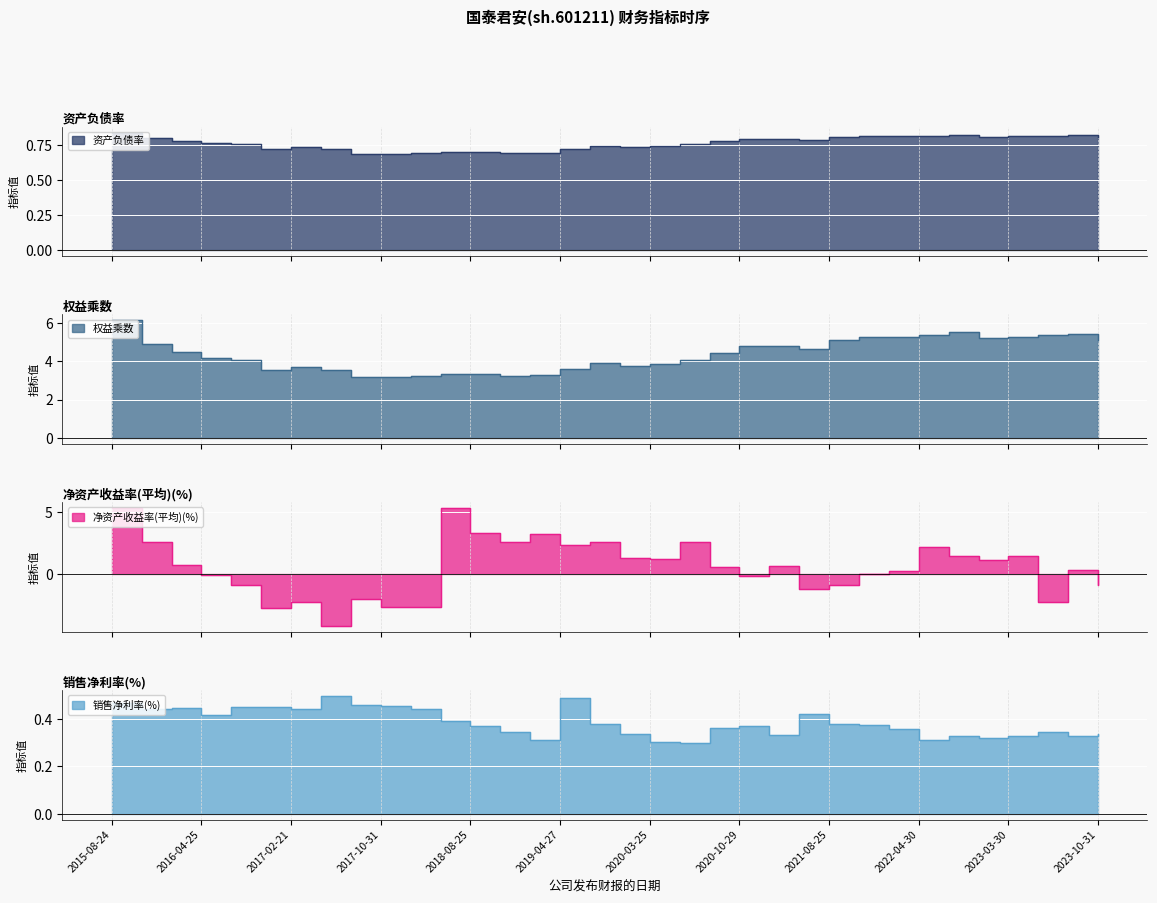

Reading left to right, transcribe all the data shown in this chart.

资产负债率: 0.8	0.8	0.8	0.8	0.8	0.7	0.7	0.7	0.7	0.7	0.7	0.7	0.7	0.7	0.7	0.7	0.7	0.7	0.7	0.8	0.8	0.8	0.8	0.8	0.8	0.8	0.8	0.8	0.8	0.8	0.8	0.8	0.8	0.8
权益乘数: 6.1	4.9	4.5	4.2	4.0	3.6	3.7	3.5	3.2	3.2	3.2	3.3	3.3	3.2	3.3	3.6	3.9	3.7	3.8	4.1	4.4	4.8	4.8	4.6	5.1	5.2	5.3	5.3	5.5	5.2	5.3	5.4	5.4	5.1
净资产收益率(平均)(%): 5.3	2.6	0.7	-0.1	-0.9	-2.8	-2.3	-4.2	-2.0	-2.7	-2.7	5.3	3.3	2.5	3.2	2.3	2.5	1.3	1.2	2.5	0.5	-0.2	0.6	-1.3	-0.9	-0.0	0.2	2.2	1.5	1.1	1.4	-2.2	0.3	-0.9
销售净利率(%): 0.5	0.4	0.4	0.4	0.5	0.5	0.4	0.5	0.5	0.5	0.4	0.4	0.4	0.3	0.3	0.5	0.4	0.3	0.3	0.3	0.4	0.4	0.3	0.4	0.4	0.4	0.4	0.3	0.3	0.3	0.3	0.3	0.3	0.3